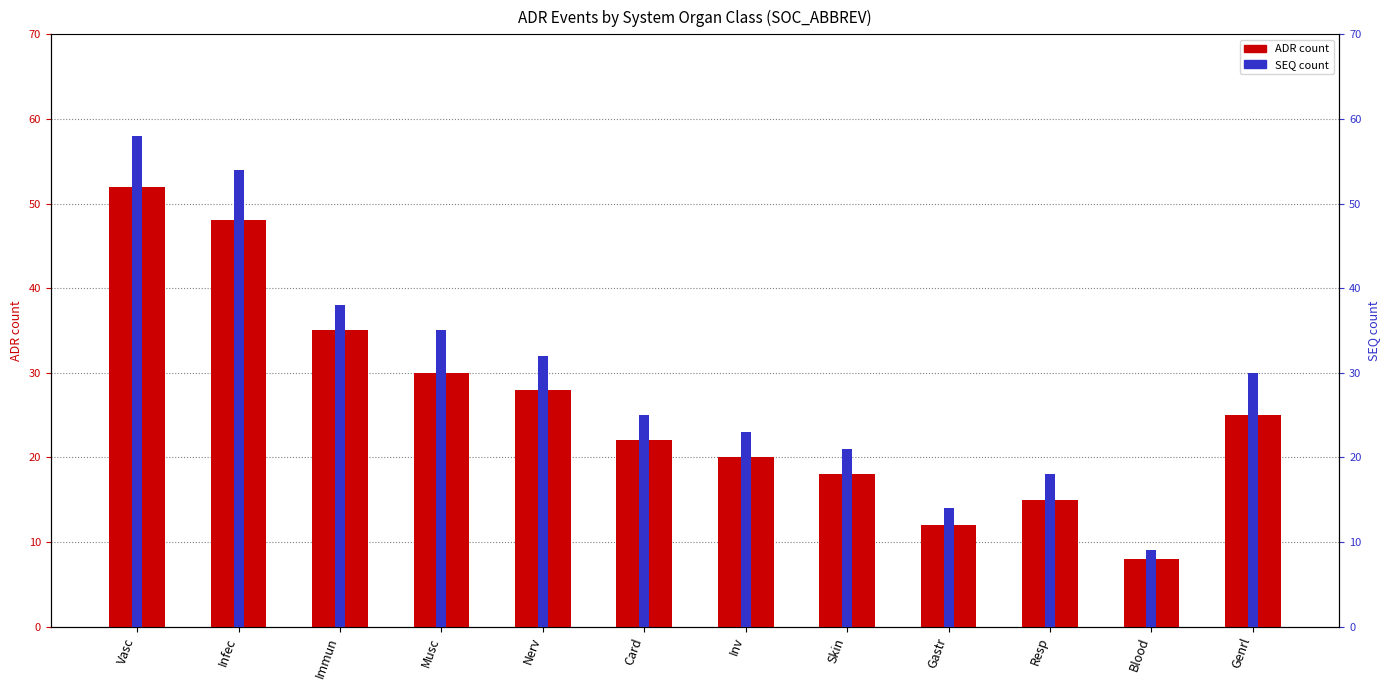

What is the label of the 5th bar from the right?

Skin